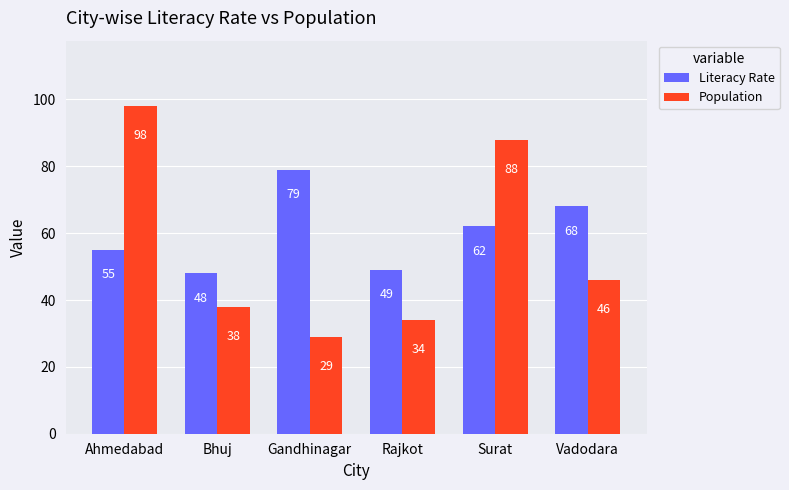

Is it true that Literacy Rate equals 120 at Vadodara?

False